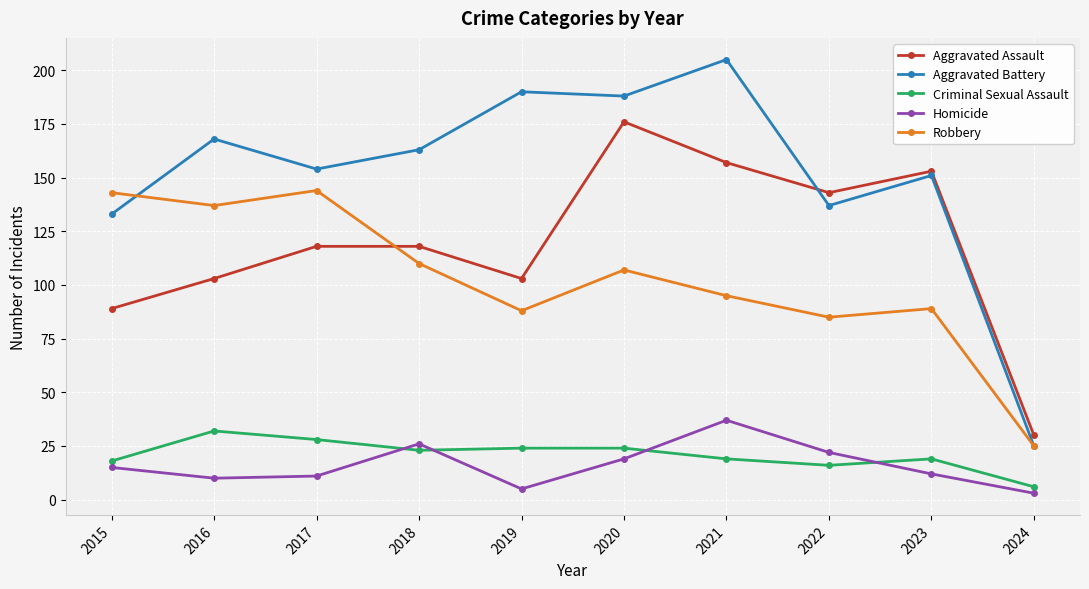

True or false: Criminal Sexual Assault and Aggravated Assault intersect in this chart.

False